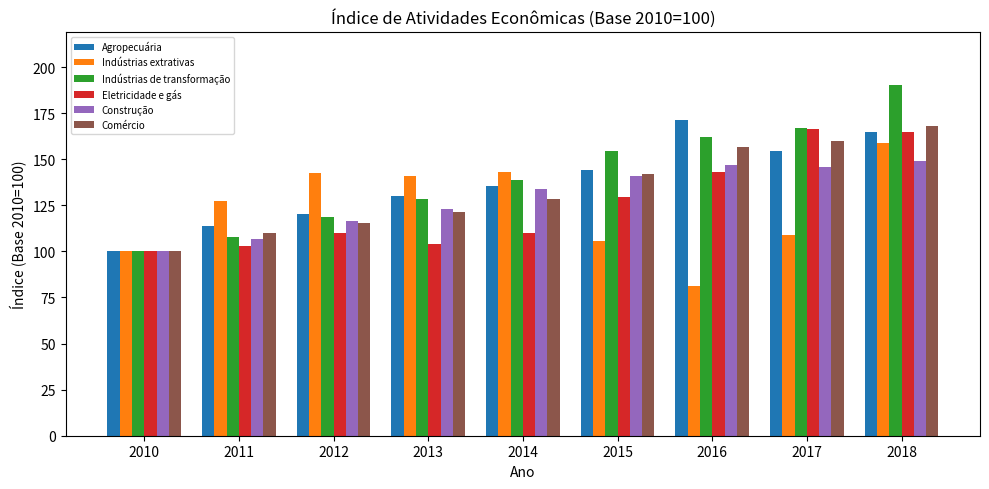

Is it true that Comércio equals 100.0 at 2010?

True